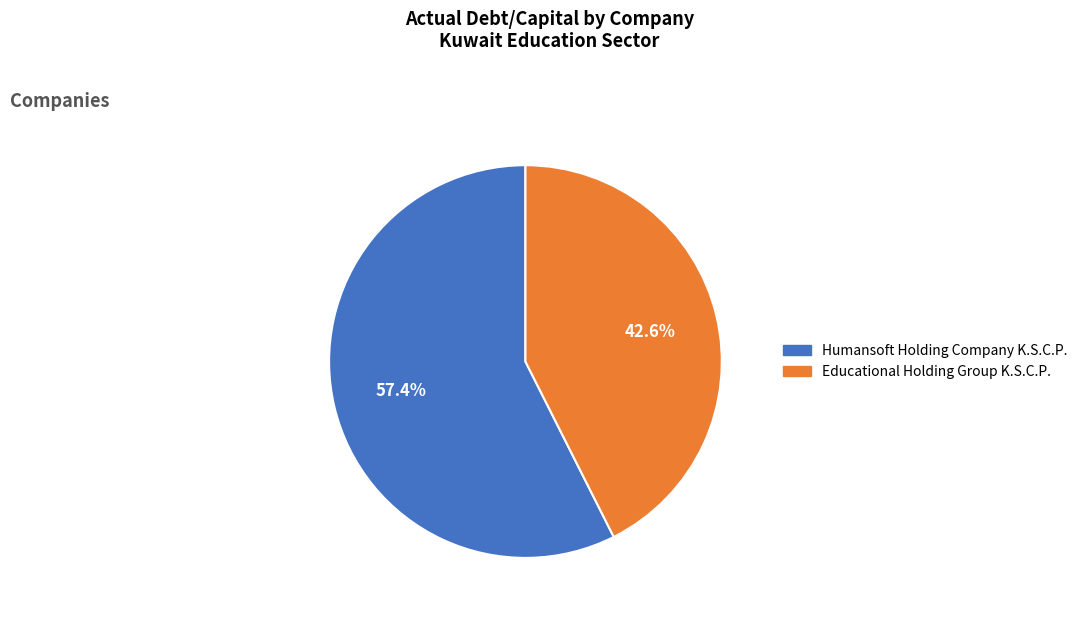

Is it true that Humansoft Holding Company K.S.C.P. is 57% of the pie?

True